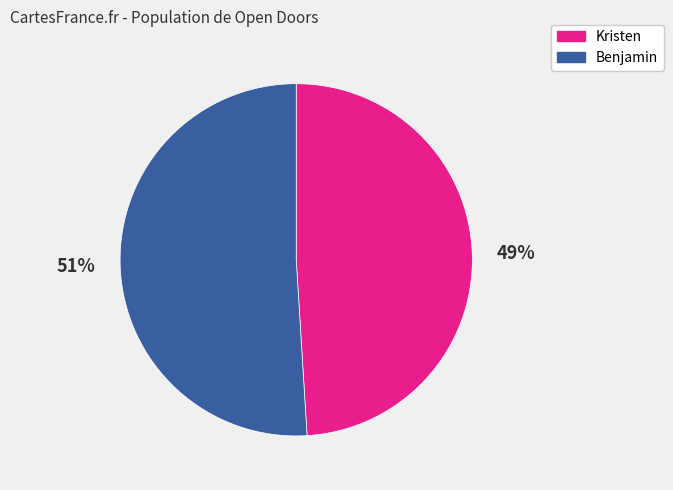

Count the number of slices in the pie.

2